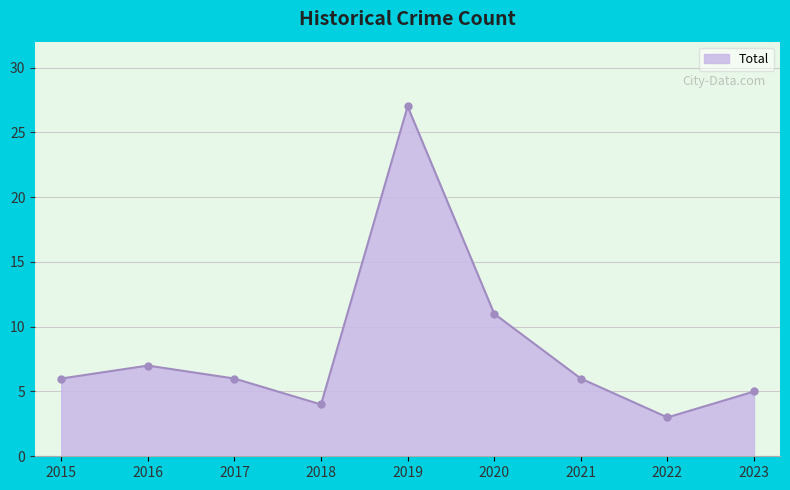

Is it true that the value at 2021 is 6?

True